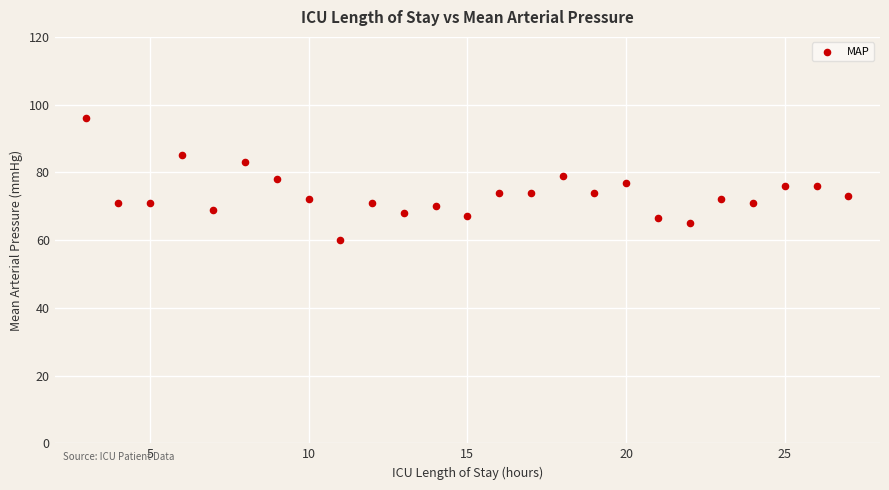

What is the range of X values (max minus min)?

24.0